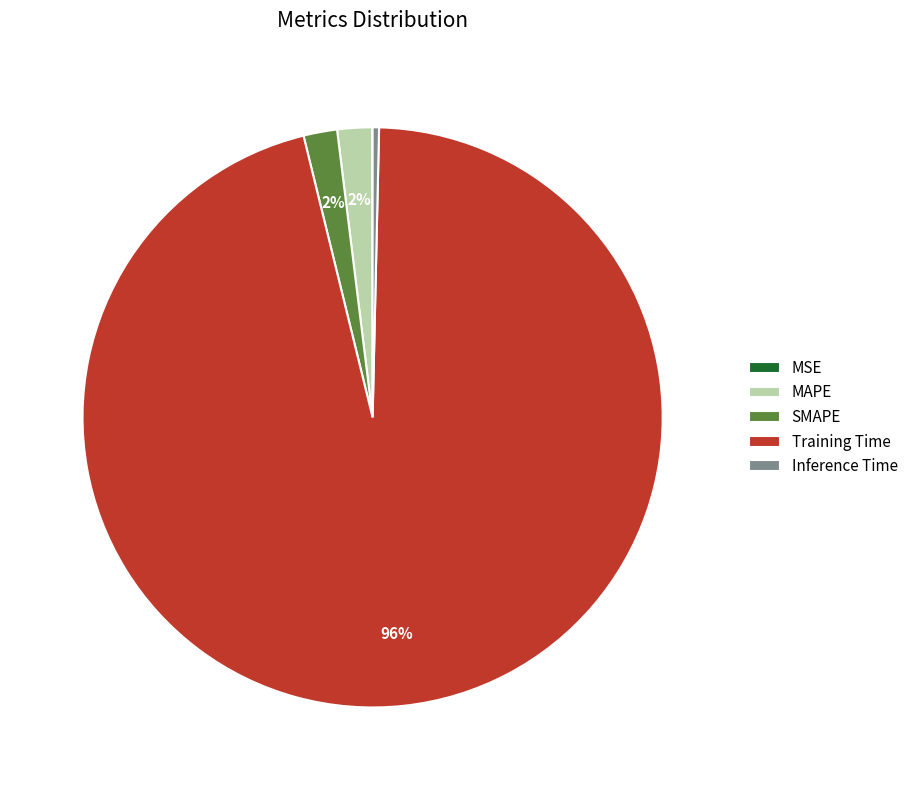

The Training Time slice represents 96% of the pie. True or false?

True